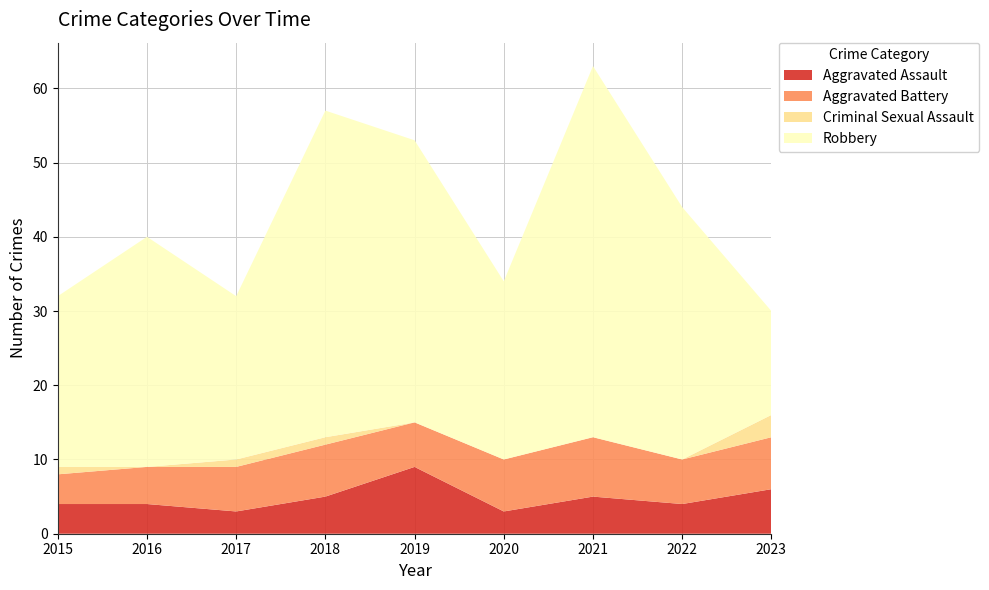

Reading left to right, list all the values displayed in this chart.

Aggravated Assault: 2015=4	2016=4	2017=3	2018=5	2019=9	2020=3	2021=5	2022=4	2023=6
Aggravated Battery: 2015=4	2016=5	2017=6	2018=7	2019=6	2020=7	2021=8	2022=6	2023=7
Criminal Sexual Assault: 2015=1	2016=0	2017=1	2018=1	2019=0	2020=0	2021=0	2022=0	2023=3
Robbery: 2015=23	2016=31	2017=22	2018=44	2019=38	2020=24	2021=50	2022=34	2023=14